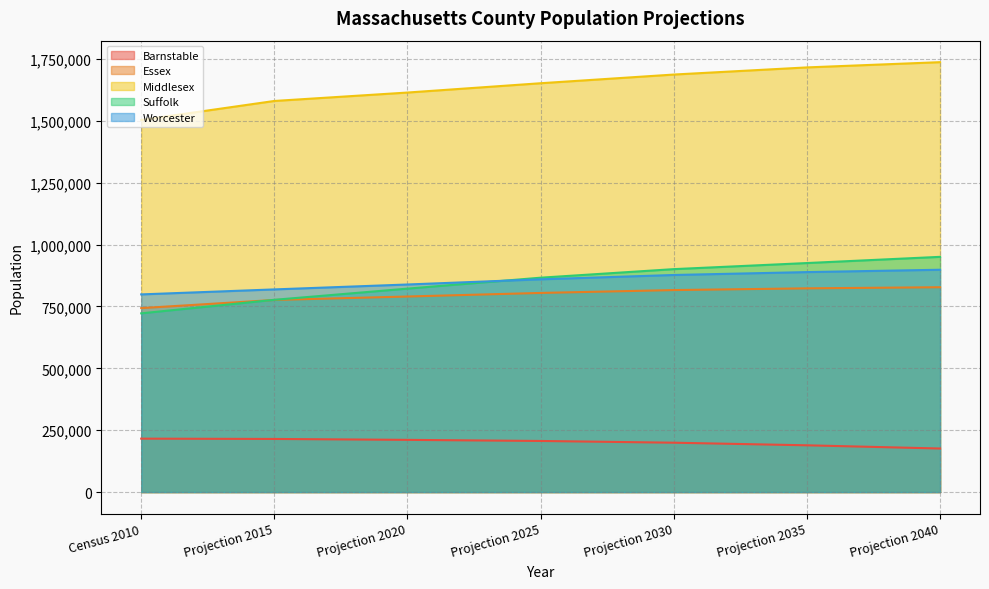

What position from the right is Projection 2040?

1